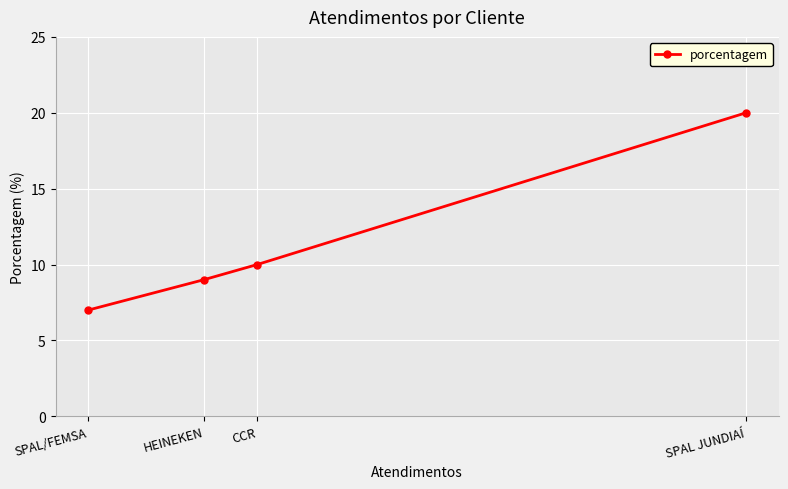

Reading right to left, transcribe all the data shown in this chart.

SPAL JUNDIAÍ=20	CCR=10	HEINEKEN=9	SPAL/FEMSA=7